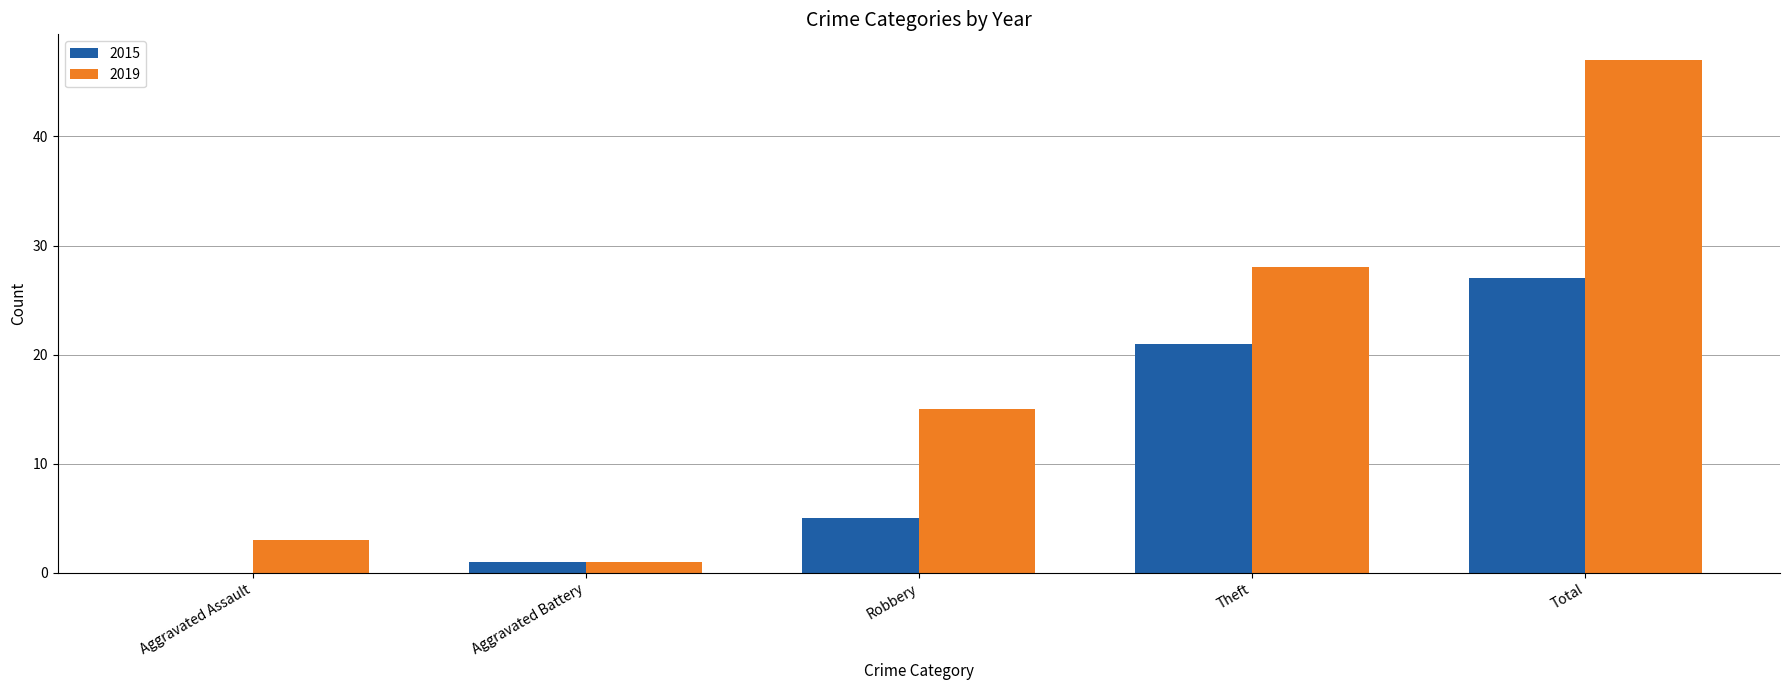

The 2019 series shows 45 at Theft. True or false?

False